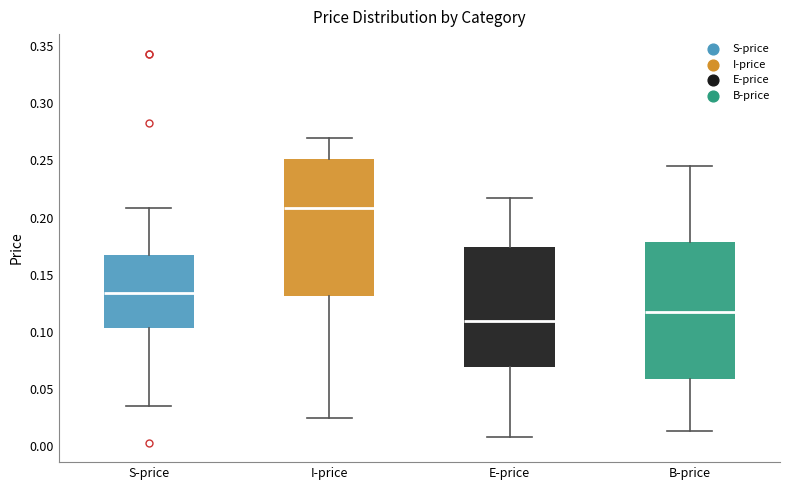

Which box has the highest median line?

I-price